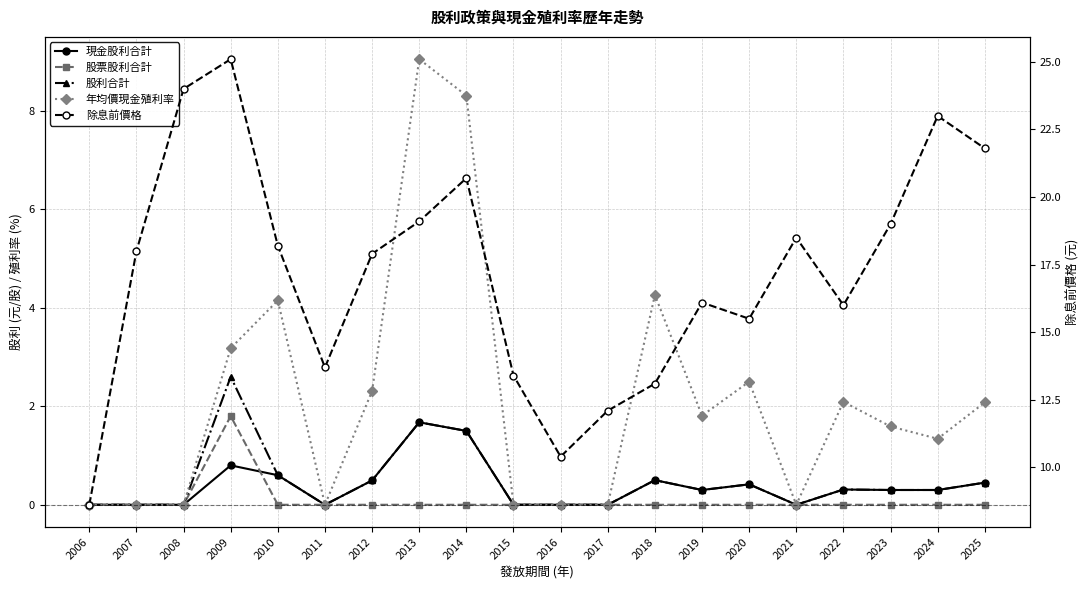

True or false: 股利合計 and 年均價現金殖利率 cross at least once.

False